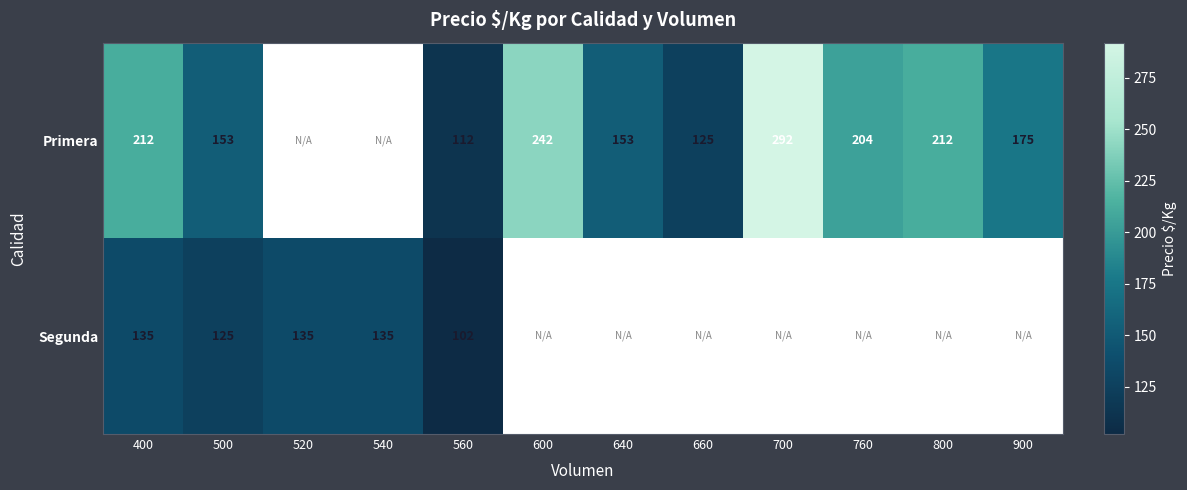

At 500, list the series in order from largest to smallest.

Primera, Segunda